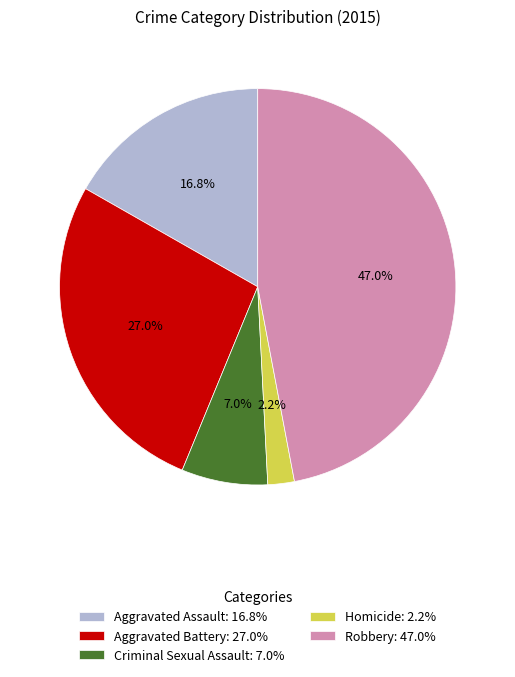

How many slices are in this pie chart?

5